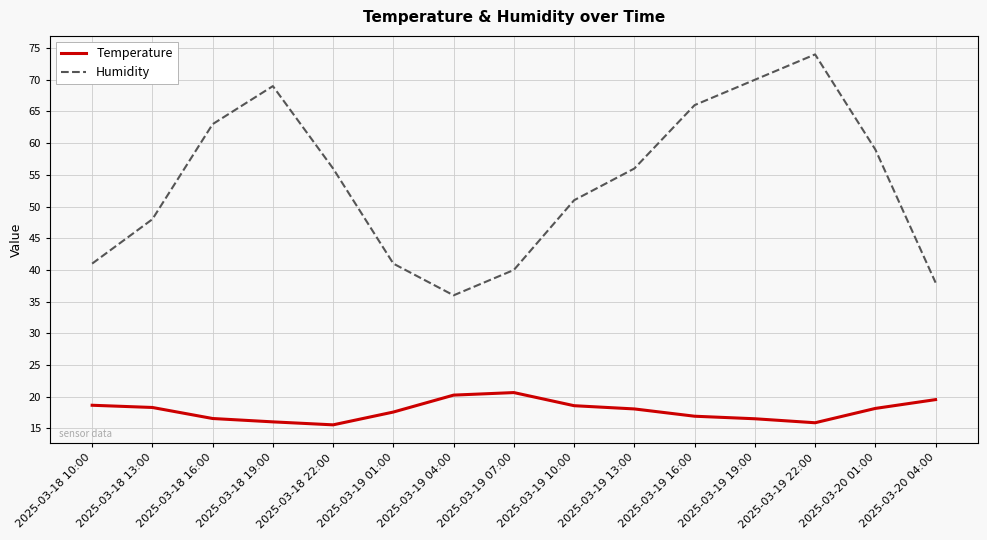

At which category is the sum across all series the highest?

2025-03-19 22:00